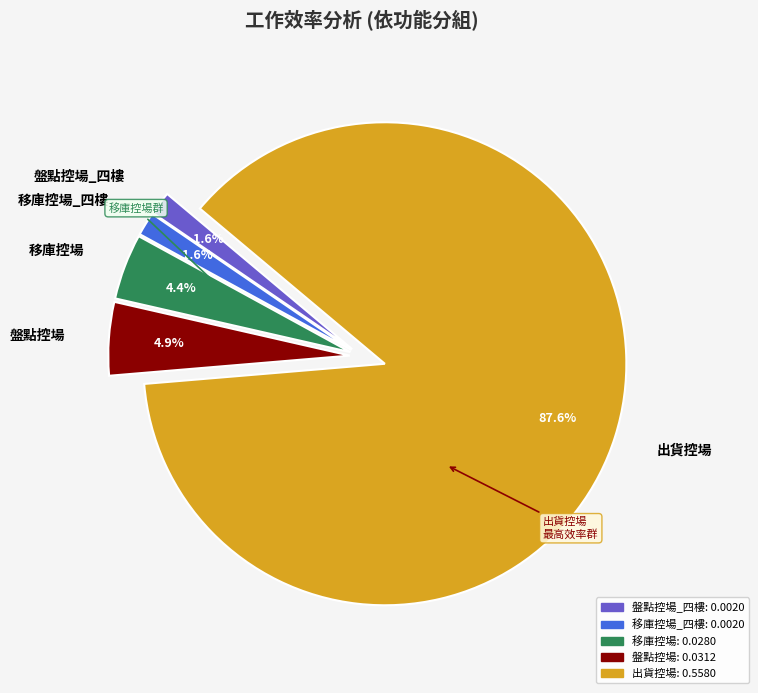

What is the largest slice in the pie chart?

出貨控場